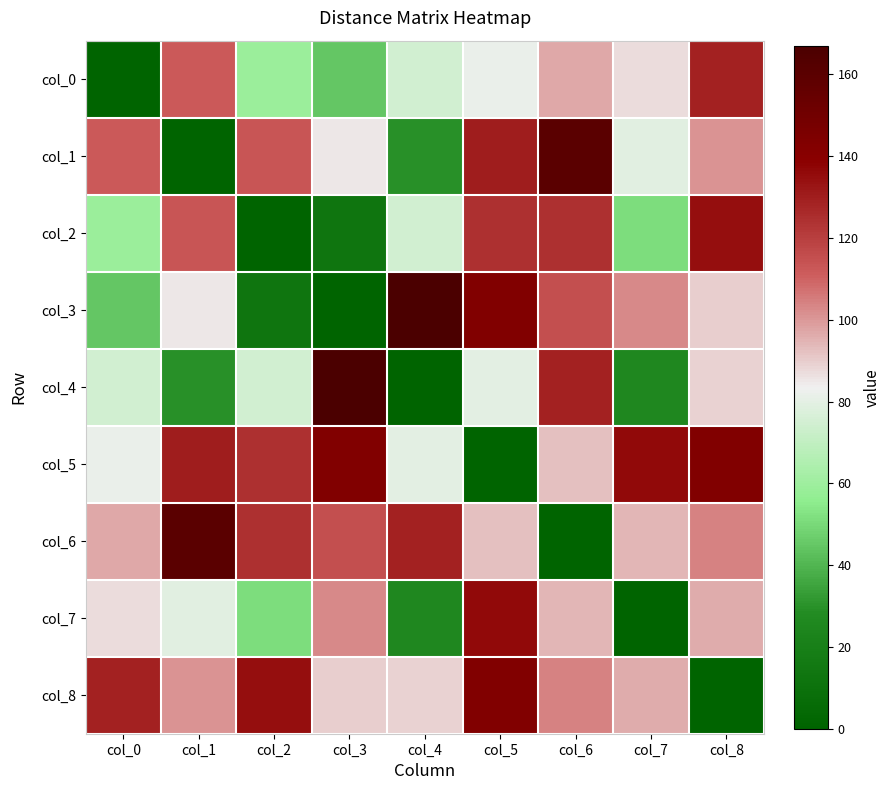

At how many categories does at least one series exceed 155?

4